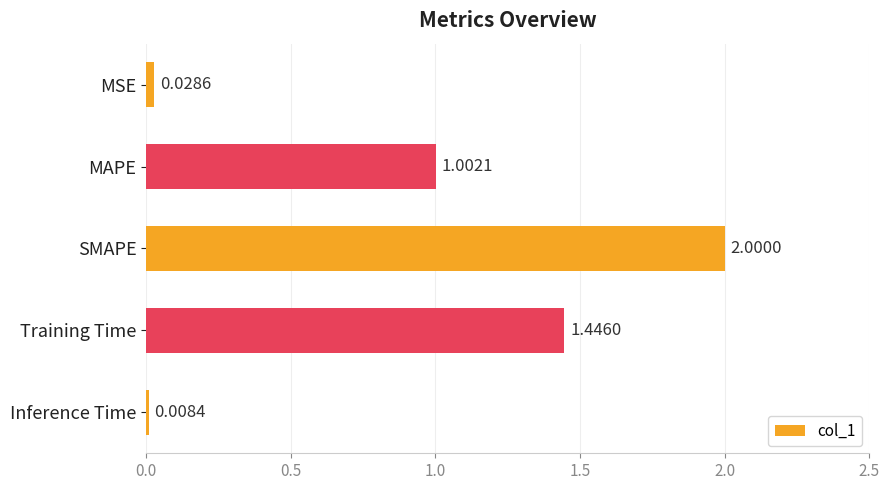

Rank the categories by value from lowest to highest.

Inference Time, MSE, MAPE, Training Time, SMAPE